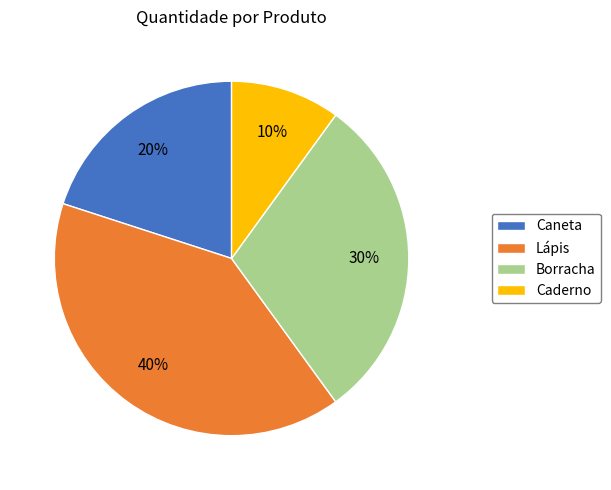

Approximately how many times larger is the value at Caneta compared to Lápis?

0.5